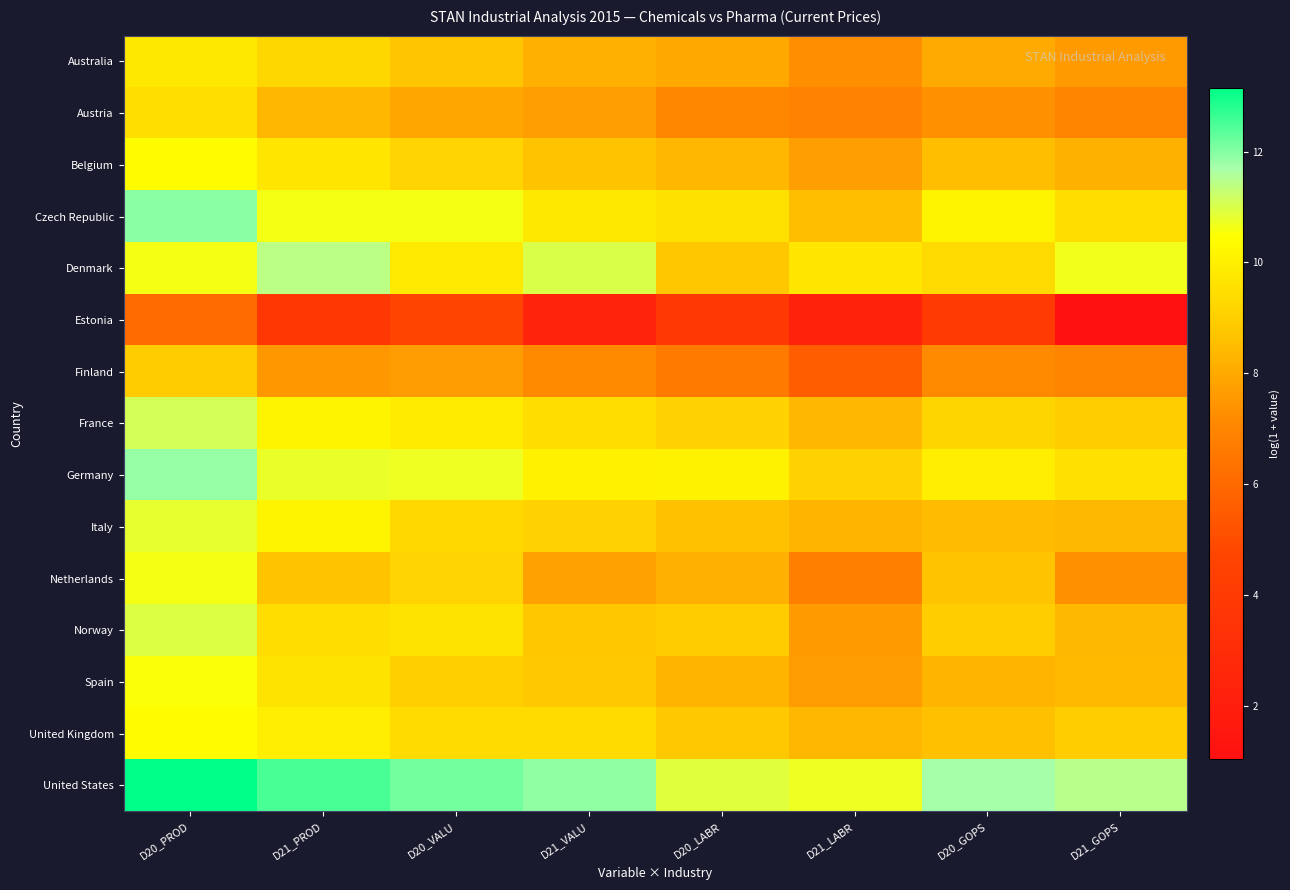

Reading left to right, what are all the values shown in this chart?

Australia: D20_PROD=9.8	D21_PROD=9.3	D20_VALU=8.7	D21_VALU=8.1	D20_LABR=8.0	D21_LABR=7.3	D20_GOPS=8.0	D21_GOPS=7.6
Austria: D20_PROD=9.5	D21_PROD=8.4	D20_VALU=7.9	D21_VALU=7.7	D20_LABR=7.1	D21_LABR=6.9	D20_GOPS=7.3	D21_GOPS=7.0
Belgium: D20_PROD=10.4	D21_PROD=9.7	D20_VALU=9.1	D21_VALU=8.7	D20_LABR=8.3	D21_LABR=7.7	D20_GOPS=8.5	D21_GOPS=8.2
Czech Republic: D20_PROD=12.0	D21_PROD=10.6	D20_VALU=10.6	D21_VALU=9.8	D20_LABR=9.6	D21_LABR=8.5	D20_GOPS=10.2	D21_GOPS=9.5
Denmark: D20_PROD=10.6	D21_PROD=11.4	D20_VALU=9.8	D21_VALU=11.0	D20_LABR=8.8	D21_LABR=9.7	D20_GOPS=9.4	D21_GOPS=10.7
Estonia: D20_PROD=6.1	D21_PROD=3.8	D20_VALU=4.7	D21_VALU=2.5	D20_LABR=3.9	D21_LABR=2.3	D20_GOPS=4.0	D21_GOPS=1.0
Finland: D20_PROD=8.9	D21_PROD=7.5	D20_VALU=7.6	D21_VALU=7.2	D20_LABR=6.7	D21_LABR=5.6	D20_GOPS=7.1	D21_GOPS=7.0
France: D20_PROD=11.1	D21_PROD=10.2	D20_VALU=9.9	D21_VALU=9.4	D20_LABR=9.1	D21_LABR=8.3	D20_GOPS=9.2	D21_GOPS=9.0
Germany: D20_PROD=11.8	D21_PROD=10.7	D20_VALU=10.7	D21_VALU=10.0	D20_LABR=10.1	D21_LABR=9.1	D20_GOPS=10.0	D21_GOPS=9.5
Italy: D20_PROD=10.8	D21_PROD=10.1	D20_VALU=9.3	D21_VALU=9.1	D20_LABR=8.7	D21_LABR=8.3	D20_GOPS=8.5	D21_GOPS=8.4
Netherlands: D20_PROD=10.6	D21_PROD=8.7	D20_VALU=9.2	D21_VALU=7.8	D20_LABR=8.2	D21_LABR=6.8	D20_GOPS=8.7	D21_GOPS=7.3
Norway: D20_PROD=10.9	D21_PROD=9.4	D20_VALU=9.6	D21_VALU=8.8	D20_LABR=8.9	D21_LABR=7.6	D20_GOPS=9.0	D21_GOPS=8.4
Spain: D20_PROD=10.5	D21_PROD=9.6	D20_VALU=9.0	D21_VALU=8.8	D20_LABR=8.3	D21_LABR=7.7	D20_GOPS=8.3	D21_GOPS=8.5
United Kingdom: D20_PROD=10.4	D21_PROD=10.0	D20_VALU=9.4	D21_VALU=9.4	D20_LABR=8.8	D21_LABR=8.3	D20_GOPS=8.6	D21_GOPS=9.0
United States: D20_PROD=13.2	D21_PROD=12.5	D20_VALU=12.1	D21_VALU=11.9	D20_LABR=10.9	D21_LABR=10.7	D20_GOPS=11.7	D21_GOPS=11.5